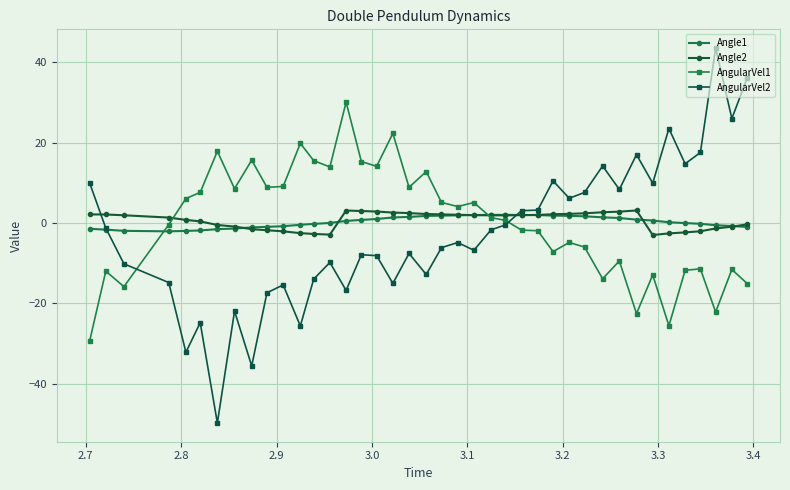

What is the value of the Angle1 point at the 15th from the left?

0.5